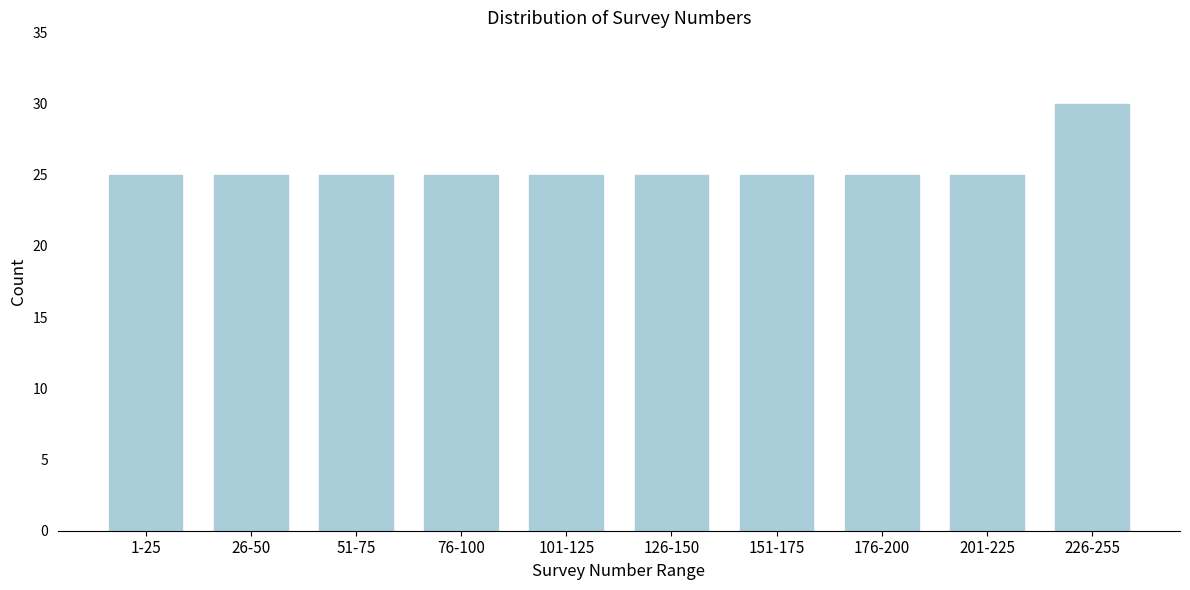

Reading right to left, list all the values displayed in this chart.

30	25	25	25	25	25	25	25	25	25